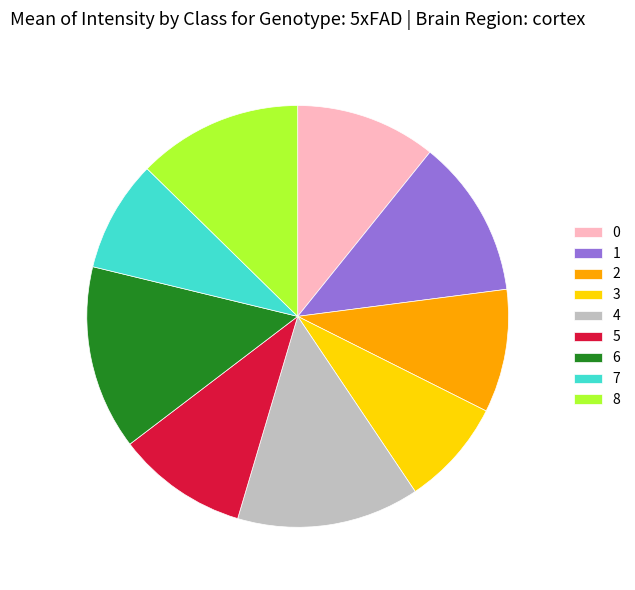

Combined, do 3 and 4 account for over 50%?

No